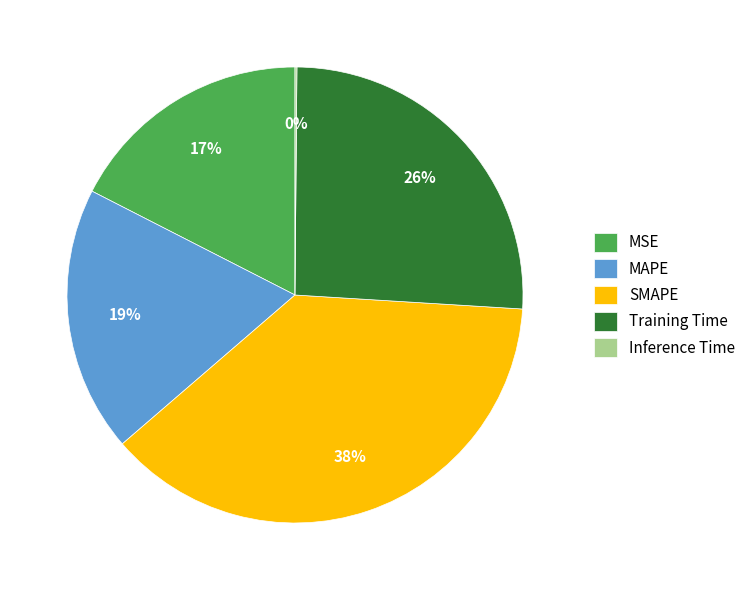

Approximately how many times larger is the value at MSE compared to Training Time?

0.7